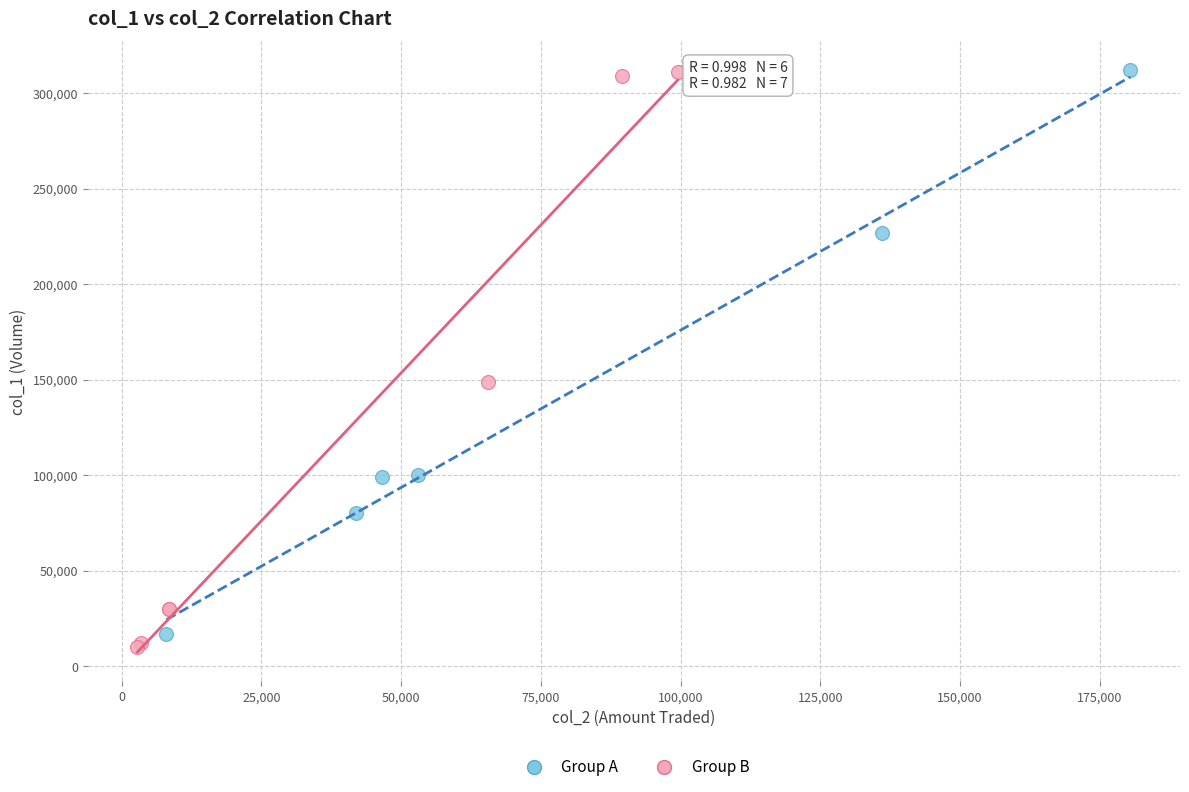

Which series reaches the minimum Y coordinate?

Group B